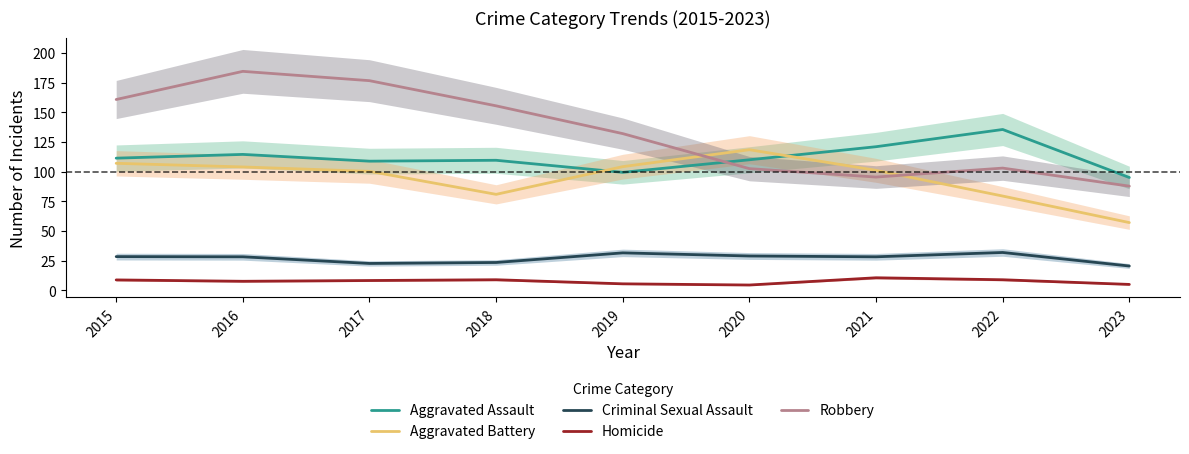

List the series in order of their peak value, lowest first.

Homicide, Criminal Sexual Assault, Aggravated Battery, Aggravated Assault, Robbery